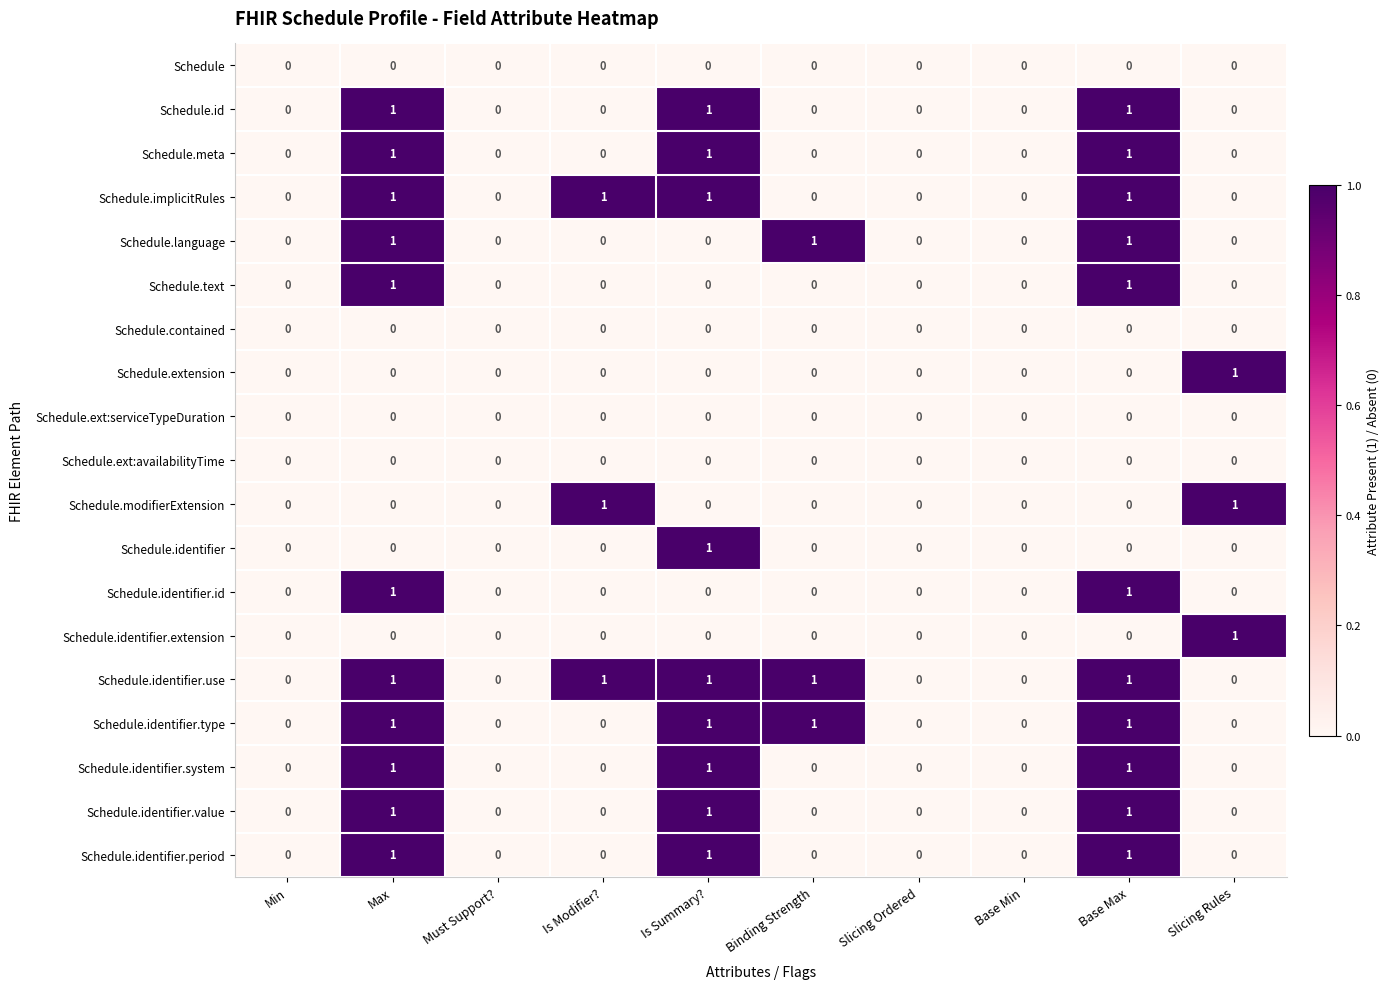

At which label does Schedule.identifier reach its peak?

Is Summary?